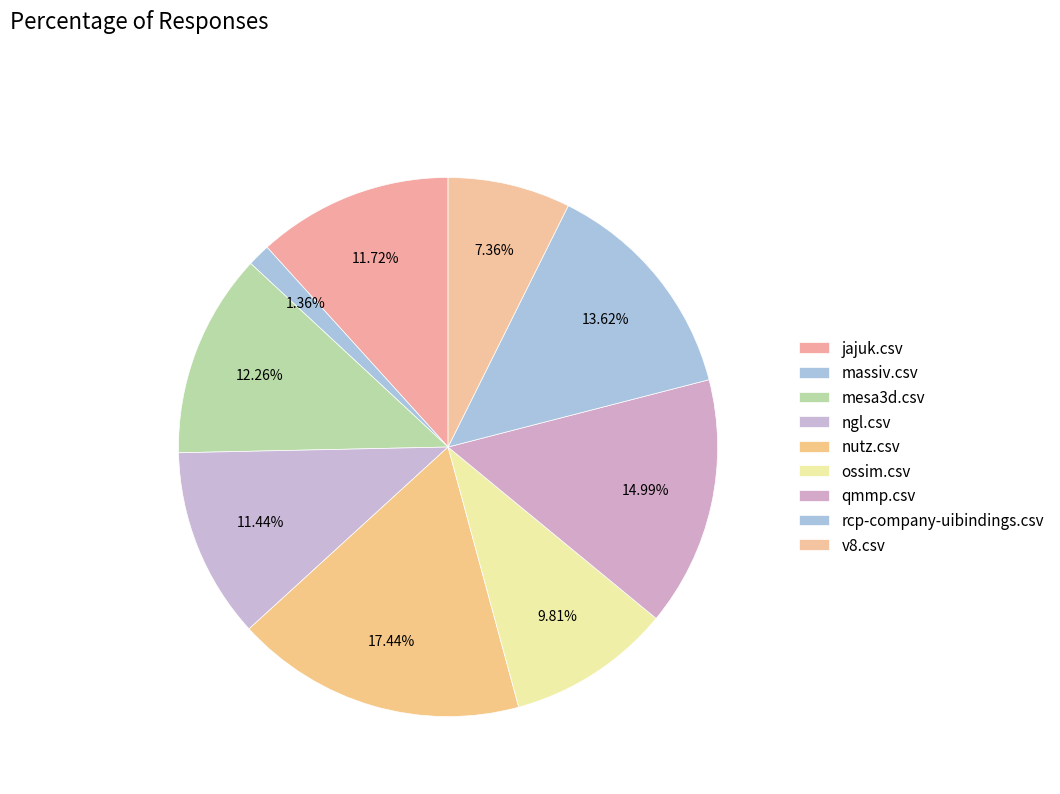

Count the number of slices in the pie.

9